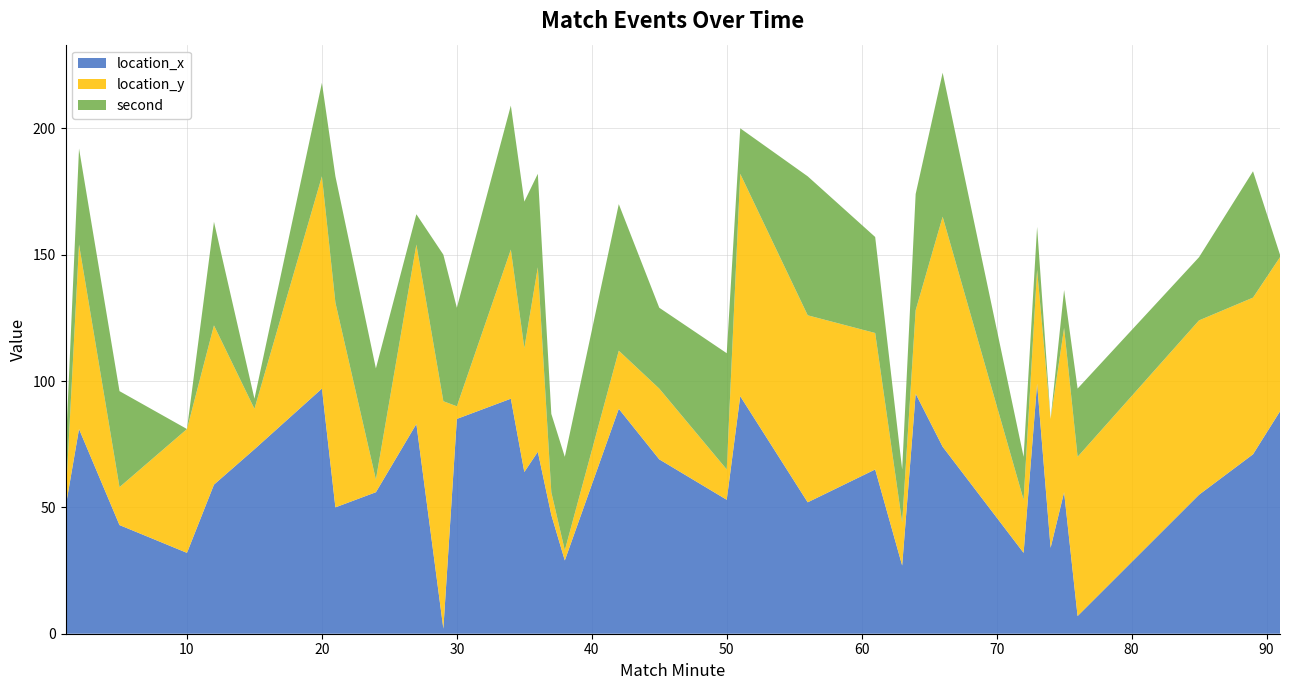

Reading left to right, what are all the values shown in this chart?

location_x: 1=50	2=81	5=43	10=32	12=59	15=73	20=97	21=50	24=56	27=83	29=2	30=85	34=93	35=64	36=72	37=47	38=29	42=89	45=69	50=53	51=94	56=52	61=65	63=27	64=95	66=74	72=32	73=99	74=34	75=56	76=7	85=55	89=71	91=88
location_y: 1=2	2=73	5=15	10=49	12=63	15=16	20=84	21=81	24=5	27=71	29=90	30=5	34=59	35=49	36=73	37=9	38=4	42=23	45=28	50=12	51=88	56=74	61=54	63=17	64=33	66=91	72=21	73=45	74=51	75=65	76=63	85=69	89=62	91=61
second: 1=19	2=38	5=38	10=0	12=41	15=4	20=37	21=50	24=44	27=12	29=58	30=39	34=57	35=58	36=37	37=31	38=37	42=58	45=32	50=46	51=18	56=55	61=38	63=21	64=46	66=57	72=17	73=17	74=0	75=15	76=27	85=25	89=50	91=1